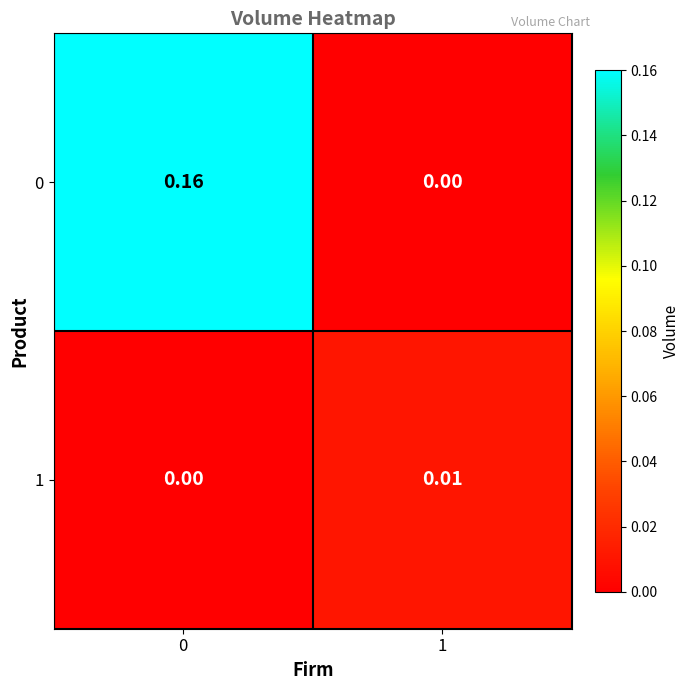

Is the value of 0 at 0 greater than the value of 1 at 1?

Yes